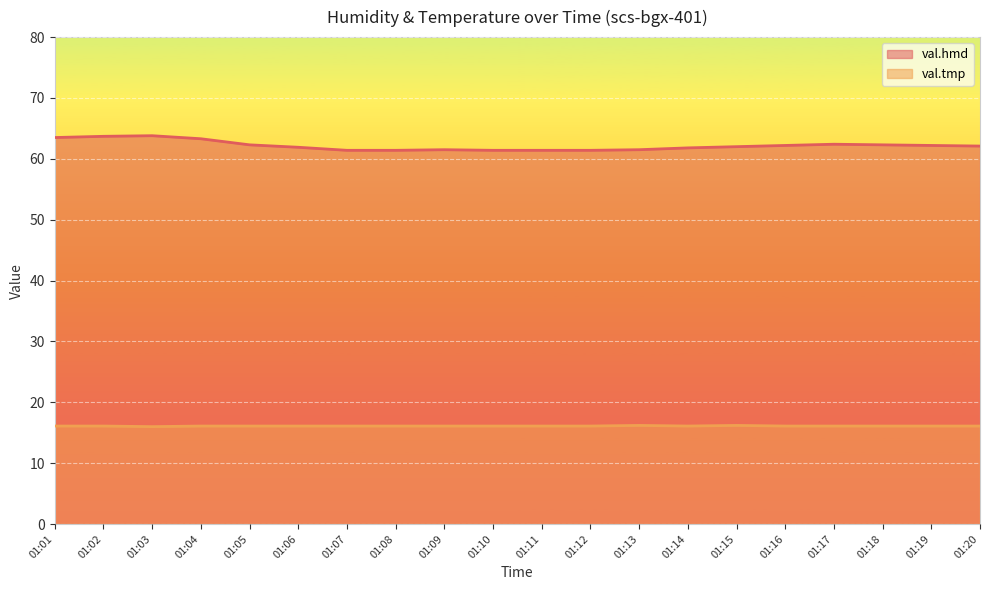

True or false: val.tmp has more than 1 interior local peaks.

True